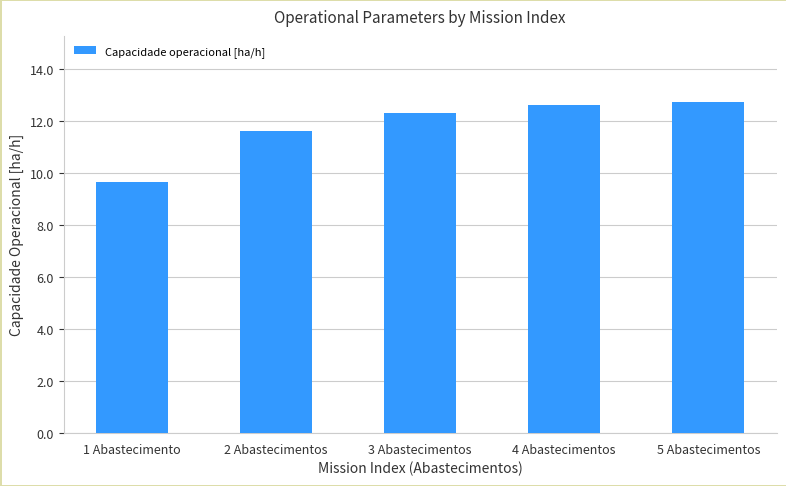

What is the value of the 5th bar from the left?

12.7